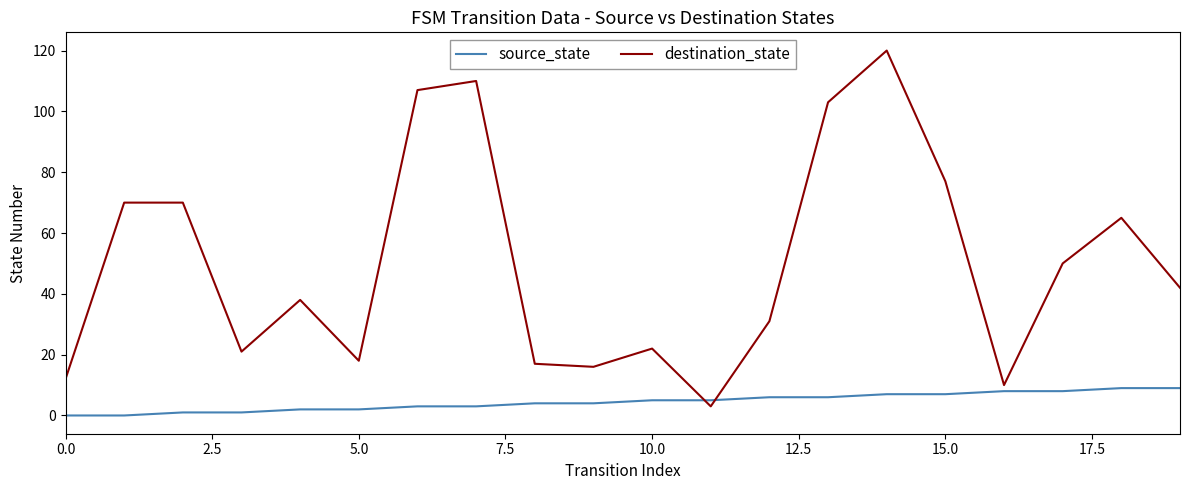

Which series has the largest range (max minus min)?

destination_state